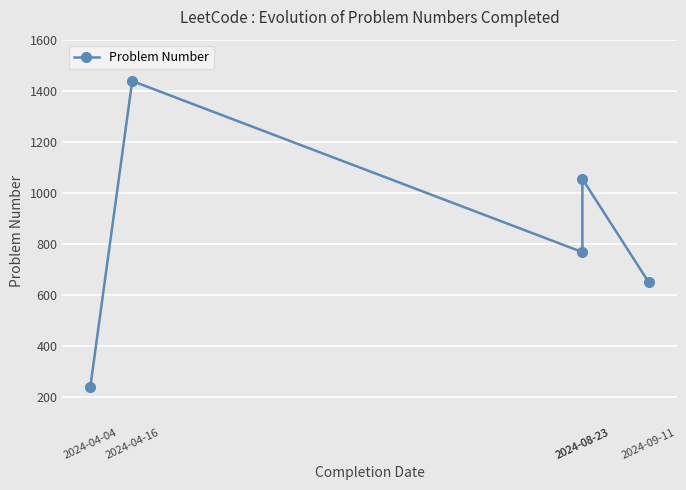

Reading left to right, what are all the values shown in this chart?

2024-04-04=239	2024-04-16=1438	2024-08-23=767	2024-08-23=1054	2024-09-11=649